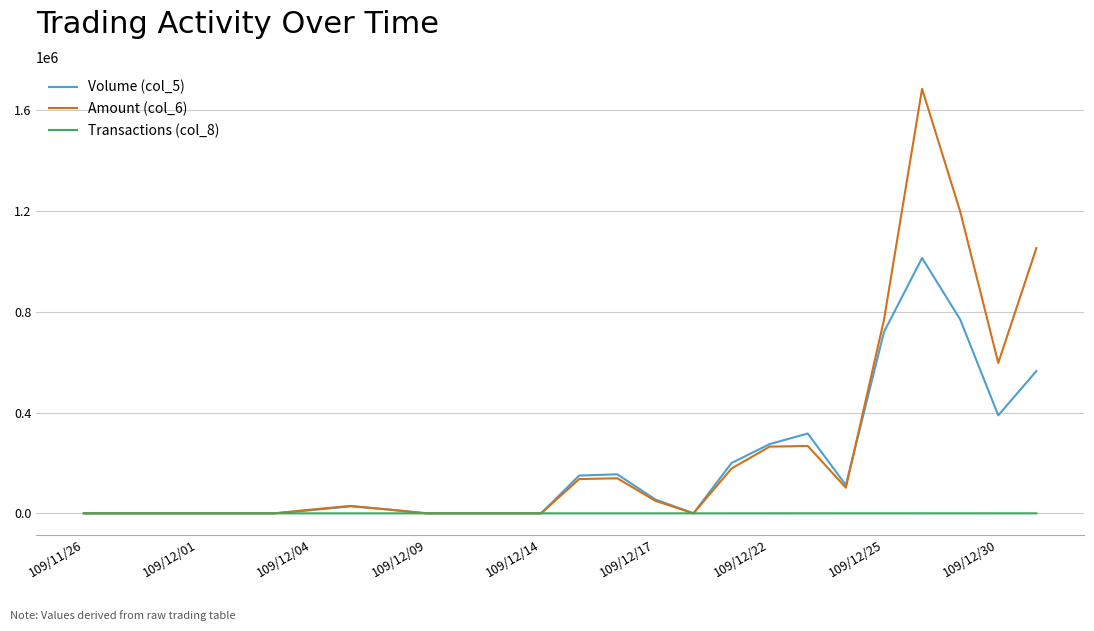

At how many categories does at least one series exceed 264373?

7